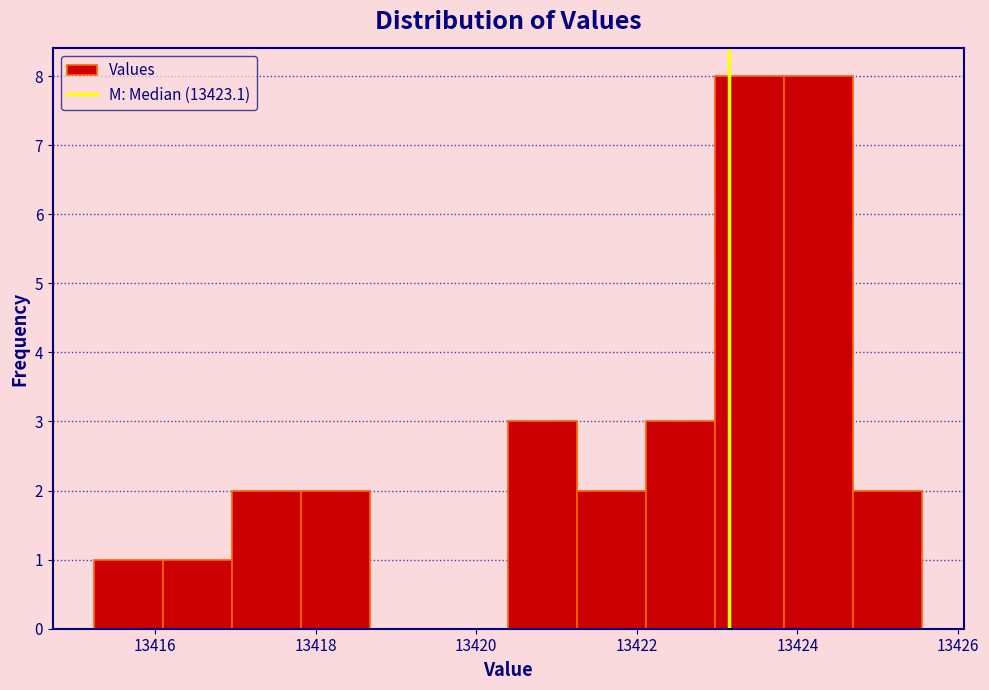

Reading left to right, list every bar in this chart as the range it spans on the x-axis followed by its height. Neither the bar edges nor the heights are printed on the chart, so give them approximately, as read against the axes.

13415.2 to 13416.2: 1
13416.2 to 13417.0: 1
13417.0 to 13417.8: 2
13417.8 to 13418.6: 2
13418.6 to 13419.6: 0
13419.6 to 13420.4: 0
13420.4 to 13421.2: 3
13421.2 to 13422.2: 2
13422.2 to 13423.0: 3
13423.0 to 13423.8: 8
13423.8 to 13424.6: 8
13424.6 to 13425.6: 2